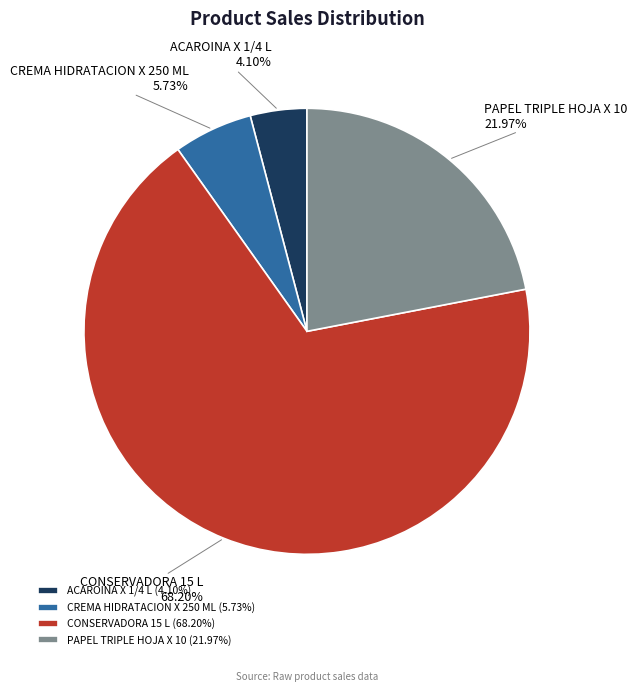

To the nearest percent, what percentage of the pie is CONSERVADORA 15 L?

68%